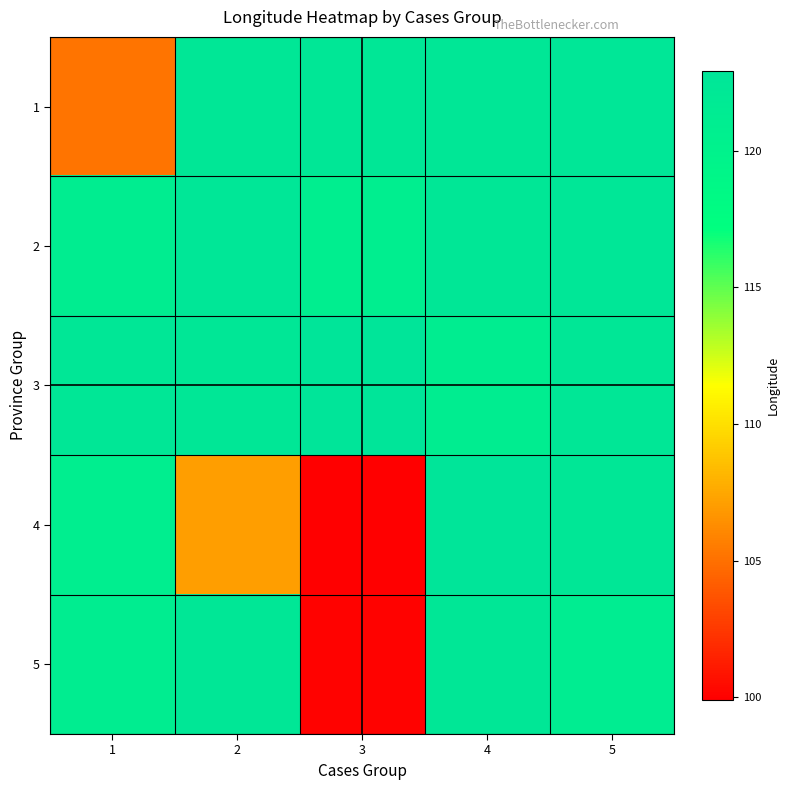

Between 1 and 2, which is larger?

2